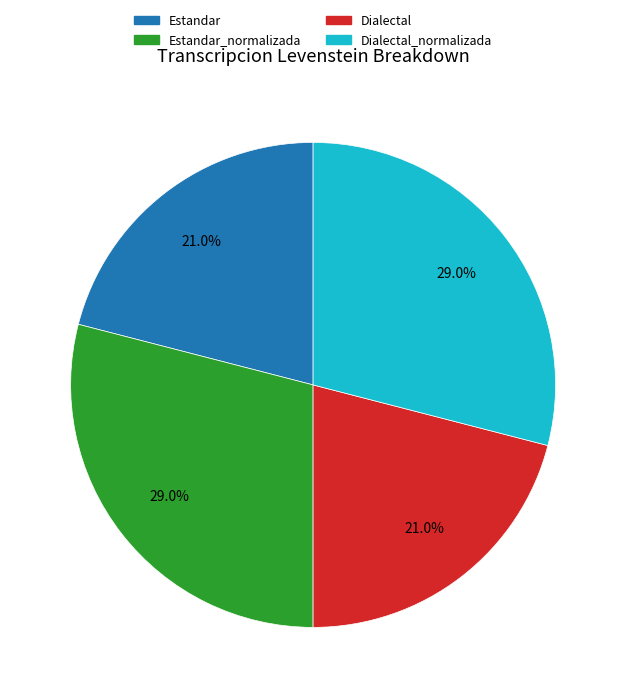

To the nearest percent, what is the combined percentage of Dialectal_normalizada and Estandar?

50%